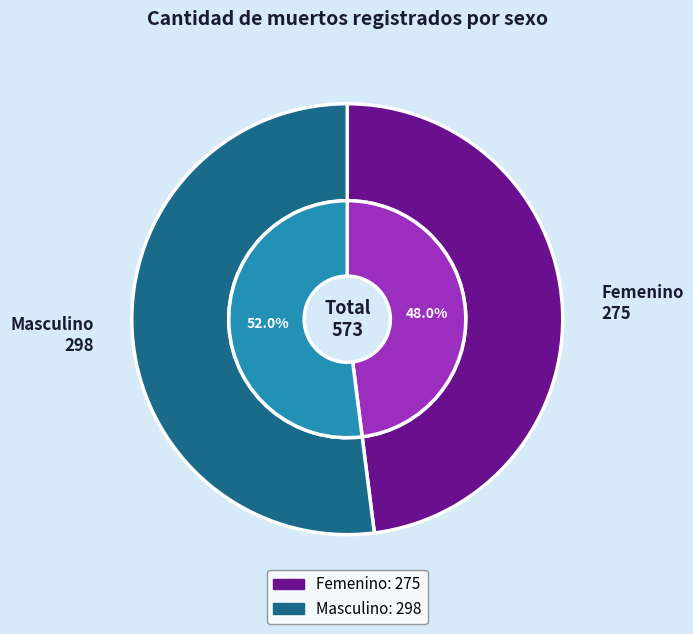

Is there a majority slice in this chart?

Yes